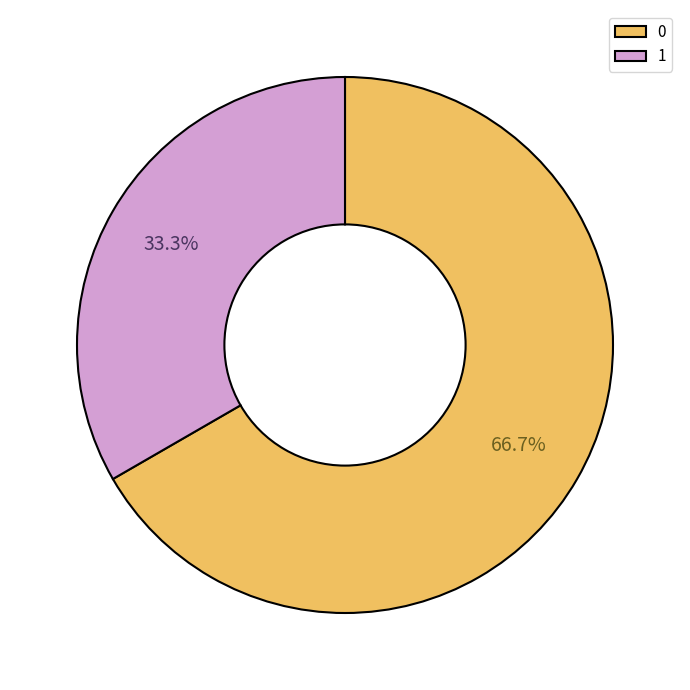

How many segments does this pie chart have?

2